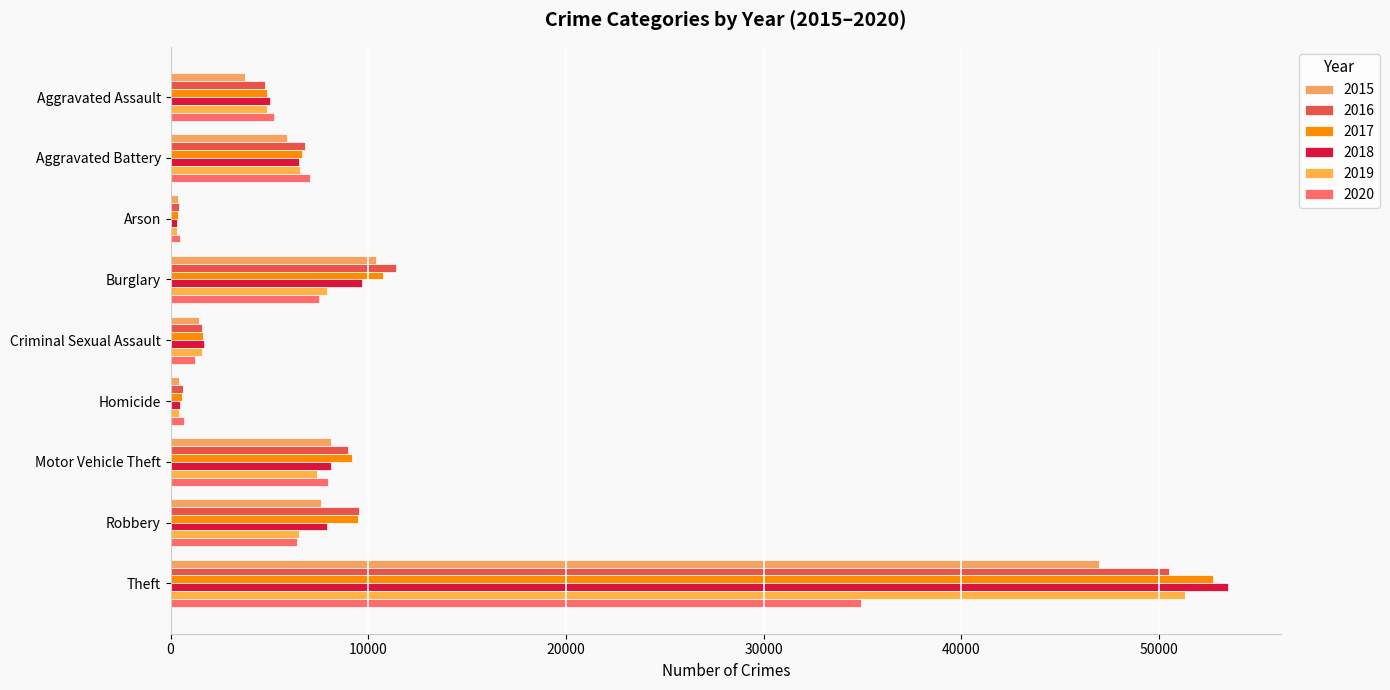

Which series changed the most between Arson and Theft?

2018